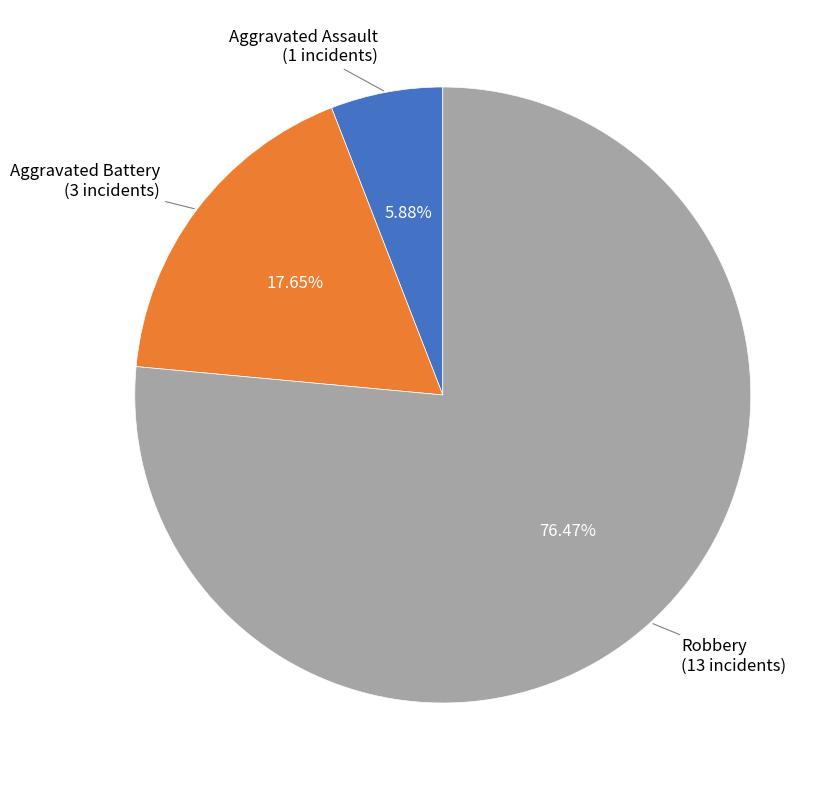

To the nearest percent, what is the difference between the Aggravated Battery and Aggravated Assault slice percentages?

12%